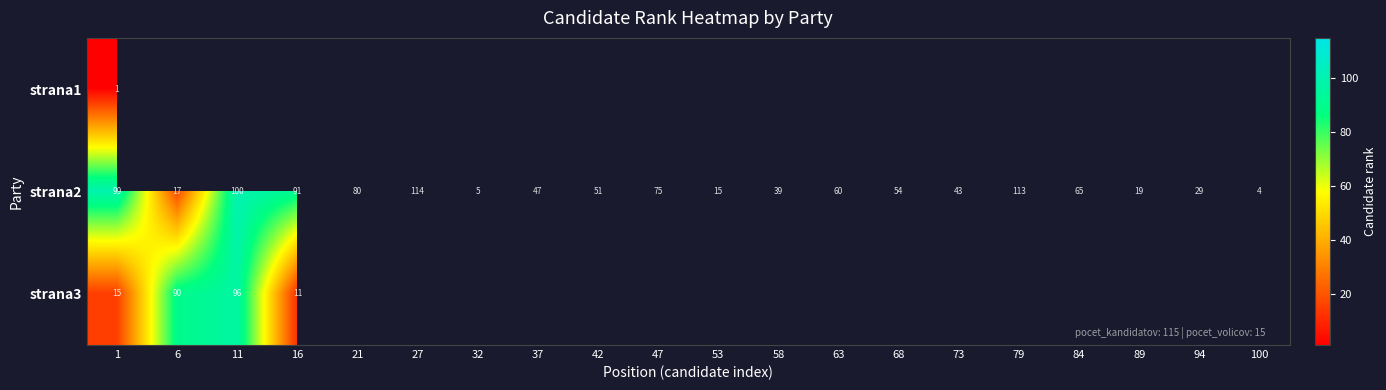

Is the value of strana2 at 1 greater than the value of strana3 at 16?

Yes